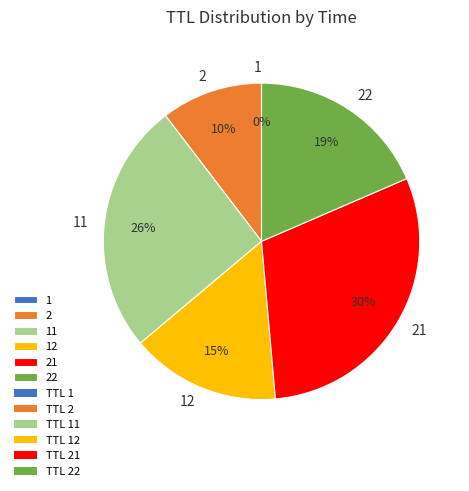

True or false: 22 accounts for 26% of the total.

False